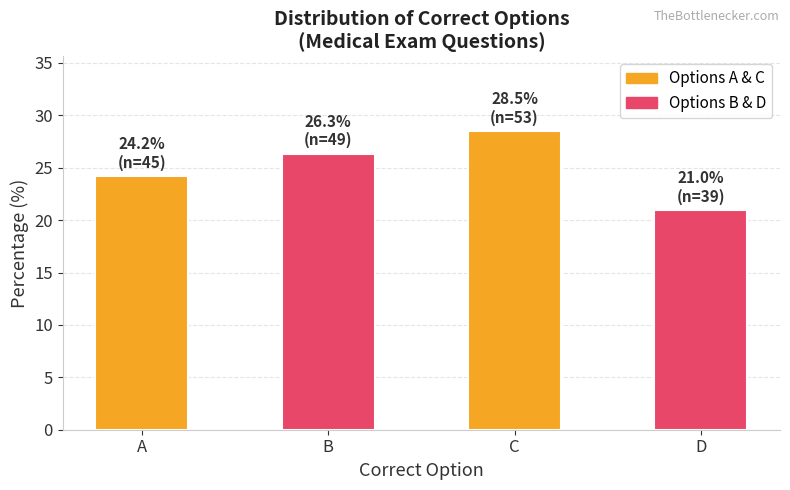

Does the chart contain stacked bars?

No